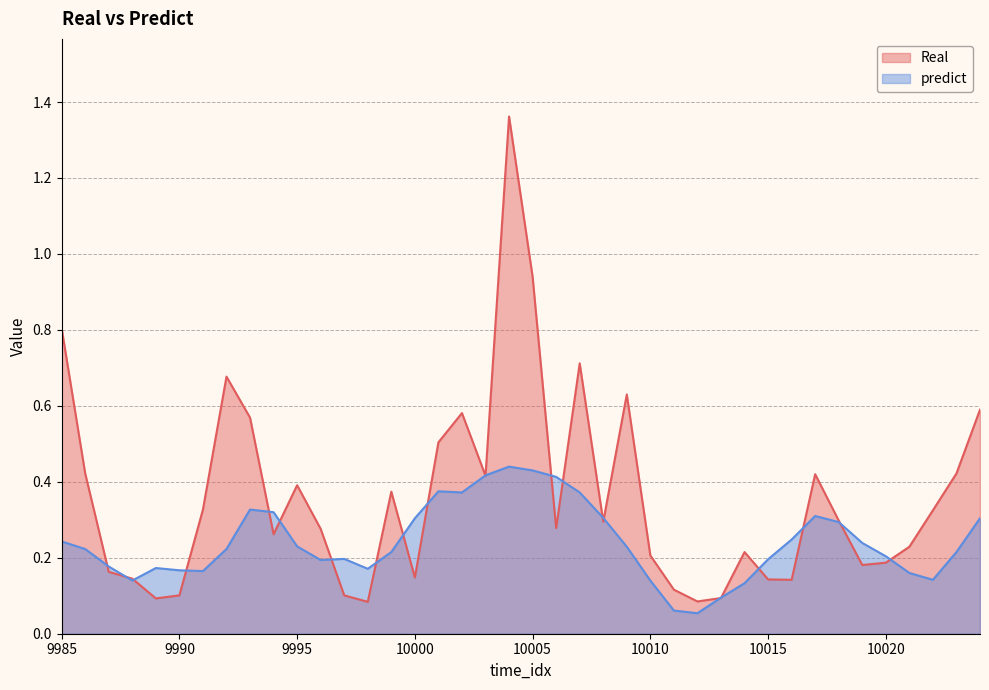

Reading left to right, what are all the values shown in this chart?

Real: 0.8	0.4	0.2	0.1	0.1	0.1	0.3	0.7	0.6	0.3	0.4	0.3	0.1	0.1	0.4	0.1	0.5	0.6	0.4	1.4	0.9	0.3	0.7	0.3	0.6	0.2	0.1	0.1	0.1	0.2	0.1	0.1	0.4	0.3	0.2	0.2	0.2	0.3	0.4	0.6
predict: 0.2	0.2	0.2	0.1	0.2	0.2	0.2	0.2	0.3	0.3	0.2	0.2	0.2	0.2	0.2	0.3	0.4	0.4	0.4	0.4	0.4	0.4	0.4	0.3	0.2	0.1	0.1	0.1	0.1	0.1	0.2	0.2	0.3	0.3	0.2	0.2	0.2	0.1	0.2	0.3